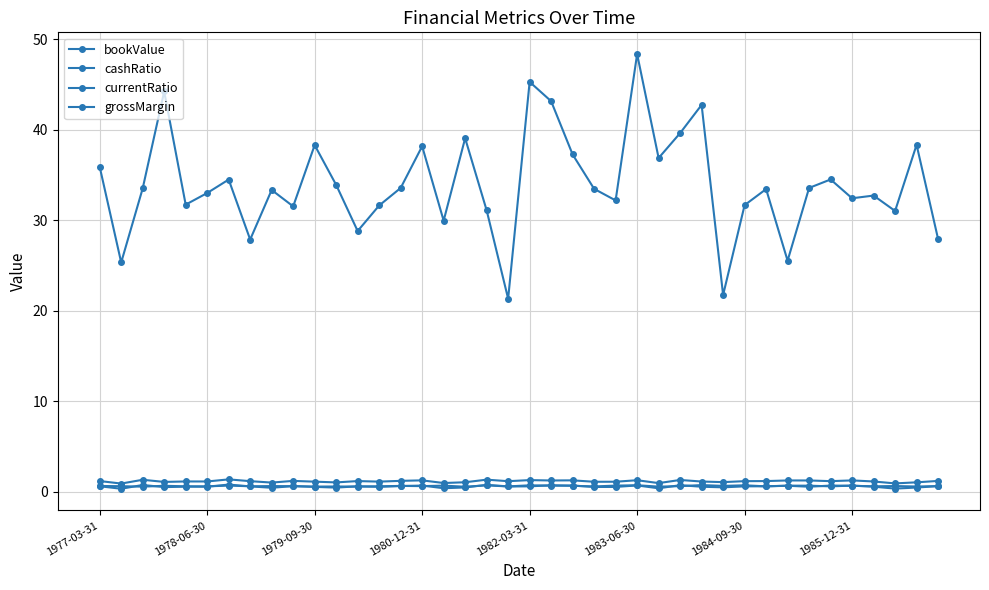

What is the average value of the bookValue series?

34.0